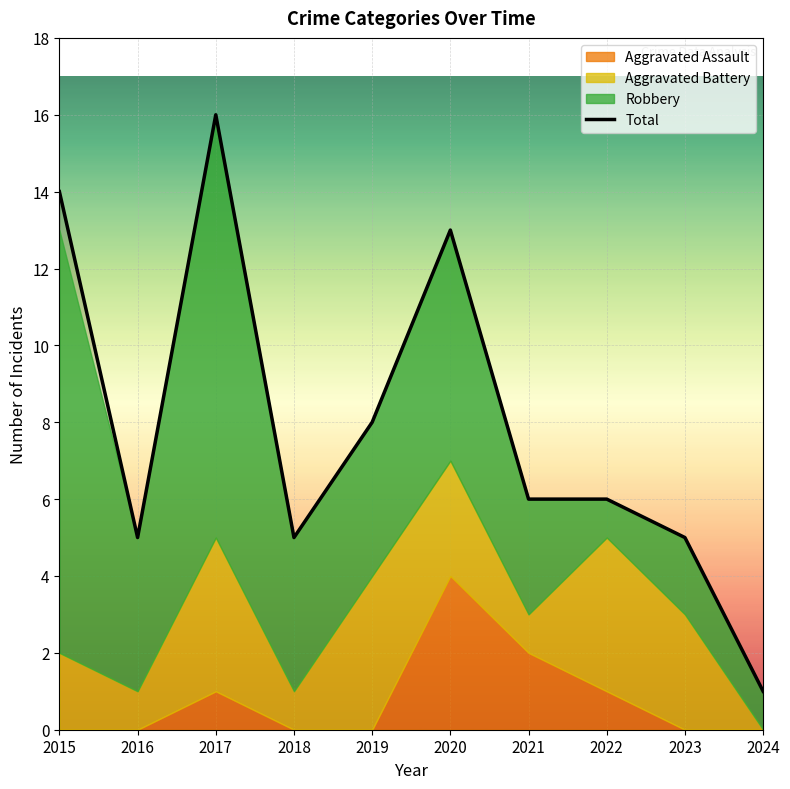

Rank the categories by value from highest to lowest.

2017, 2015, 2020, 2019, 2021, 2022, 2016, 2018, 2023, 2024